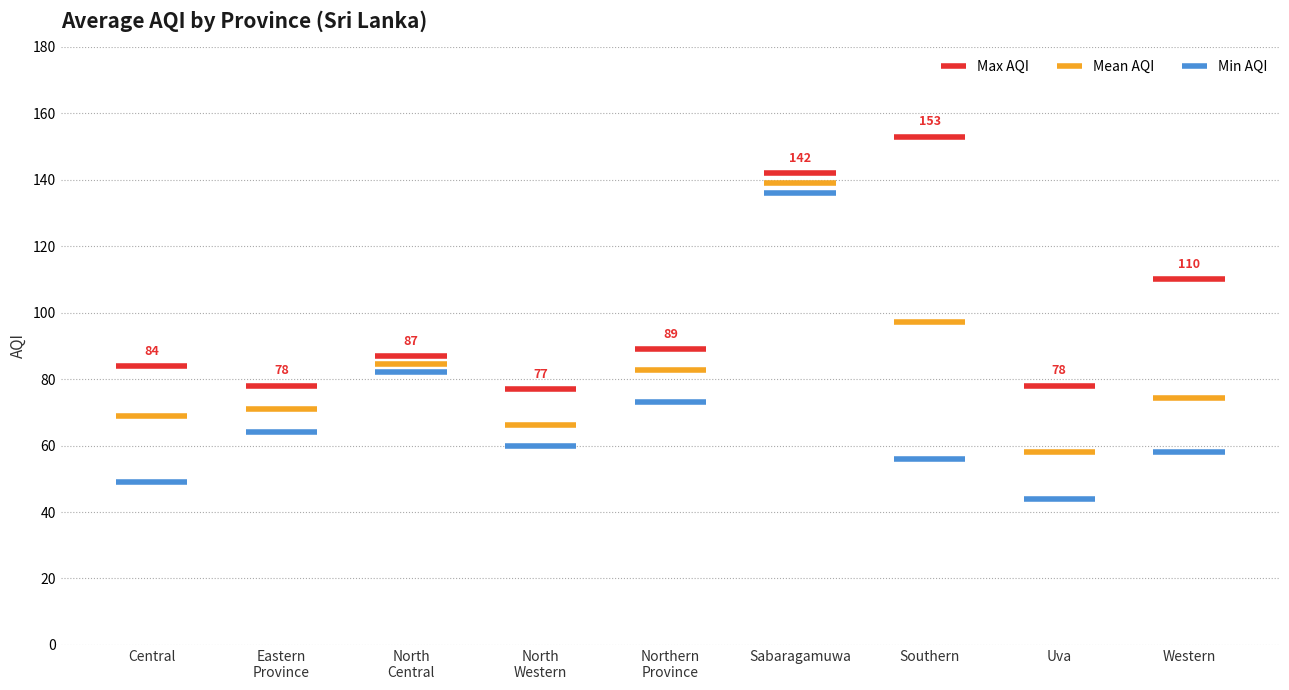

Between Northern Province and Eastern Province, which is larger?

Northern Province